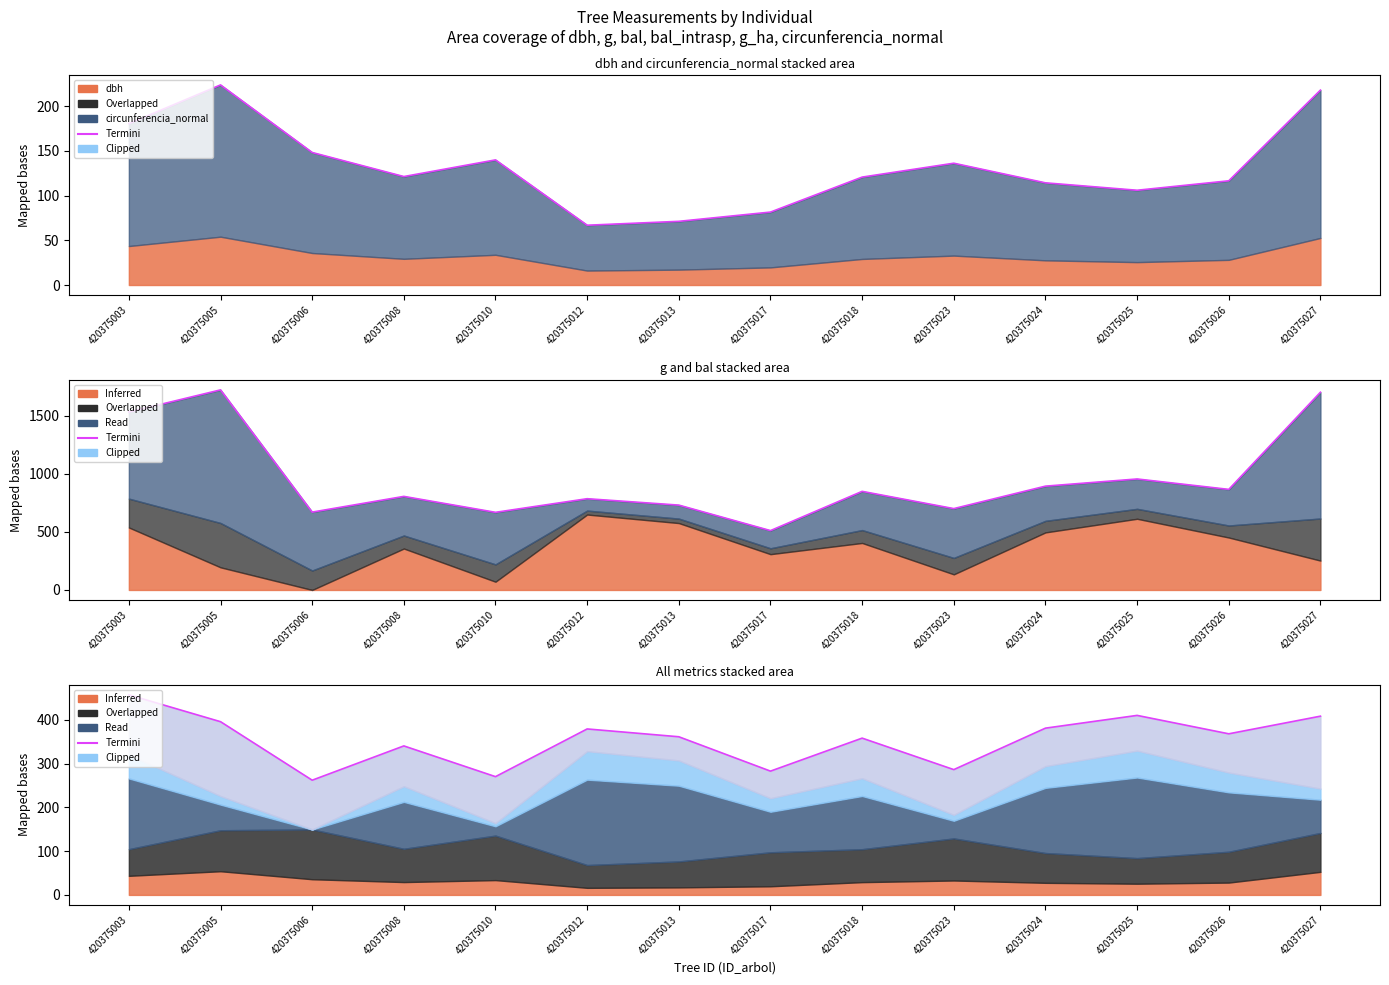

At which label does the data first exceed 367?

420375003